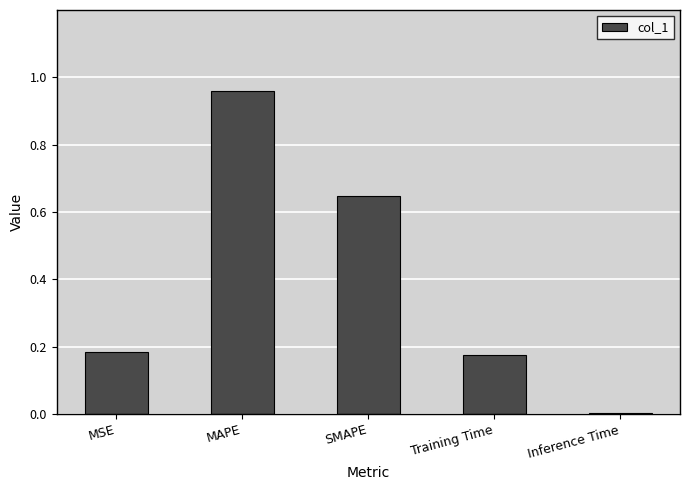

Are the bars grouped side by side (vs. stacked)?

No